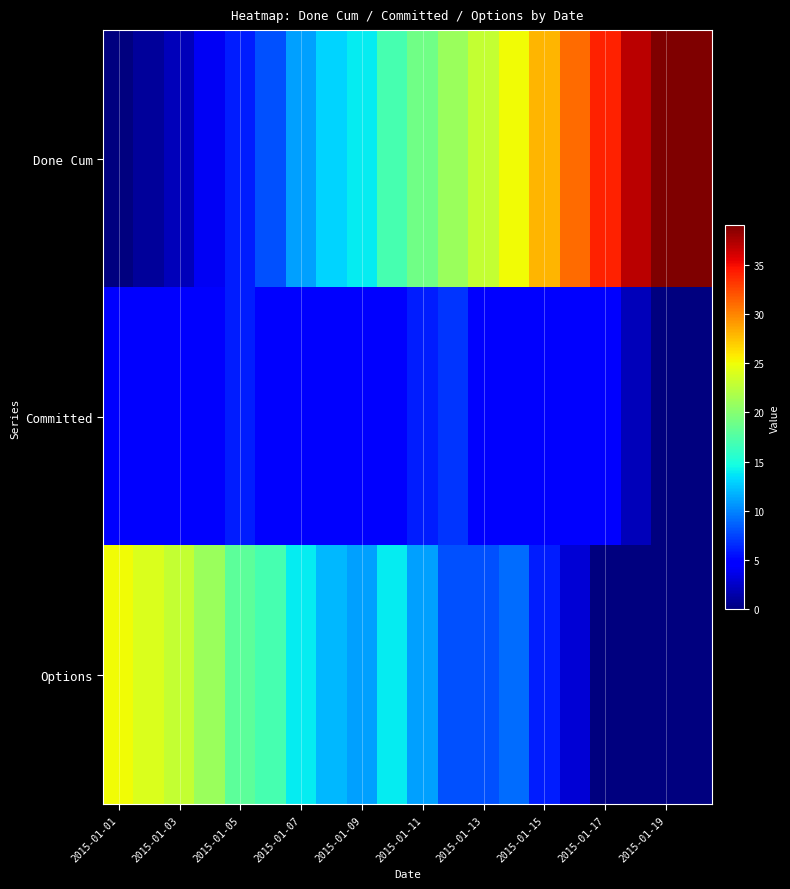

Which series has the widest spread of values?

Done Cum